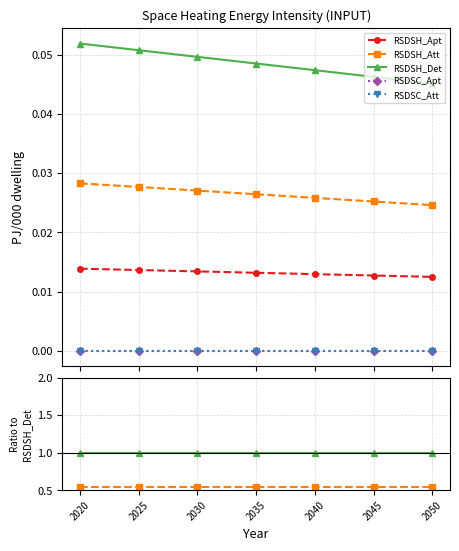

Which category has the lowest value across all series?

2020